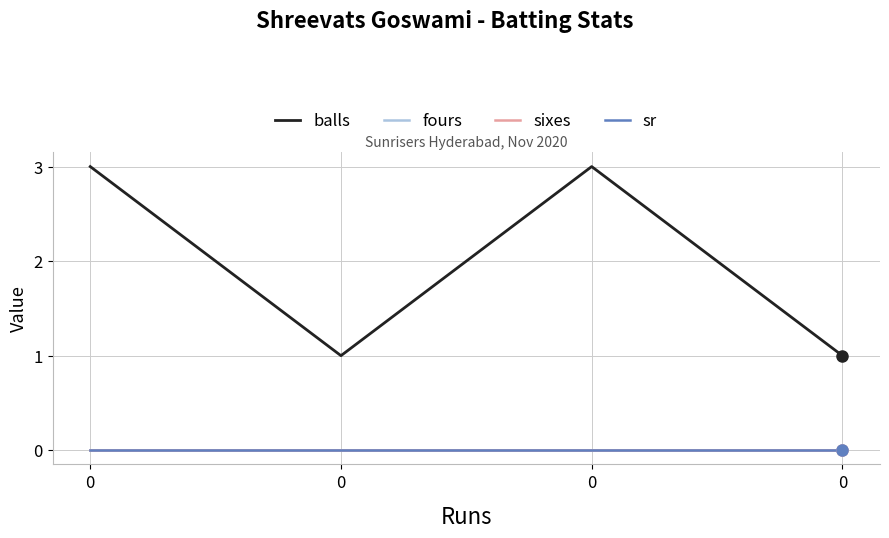

Is it true that balls equals 2 at 0?

False